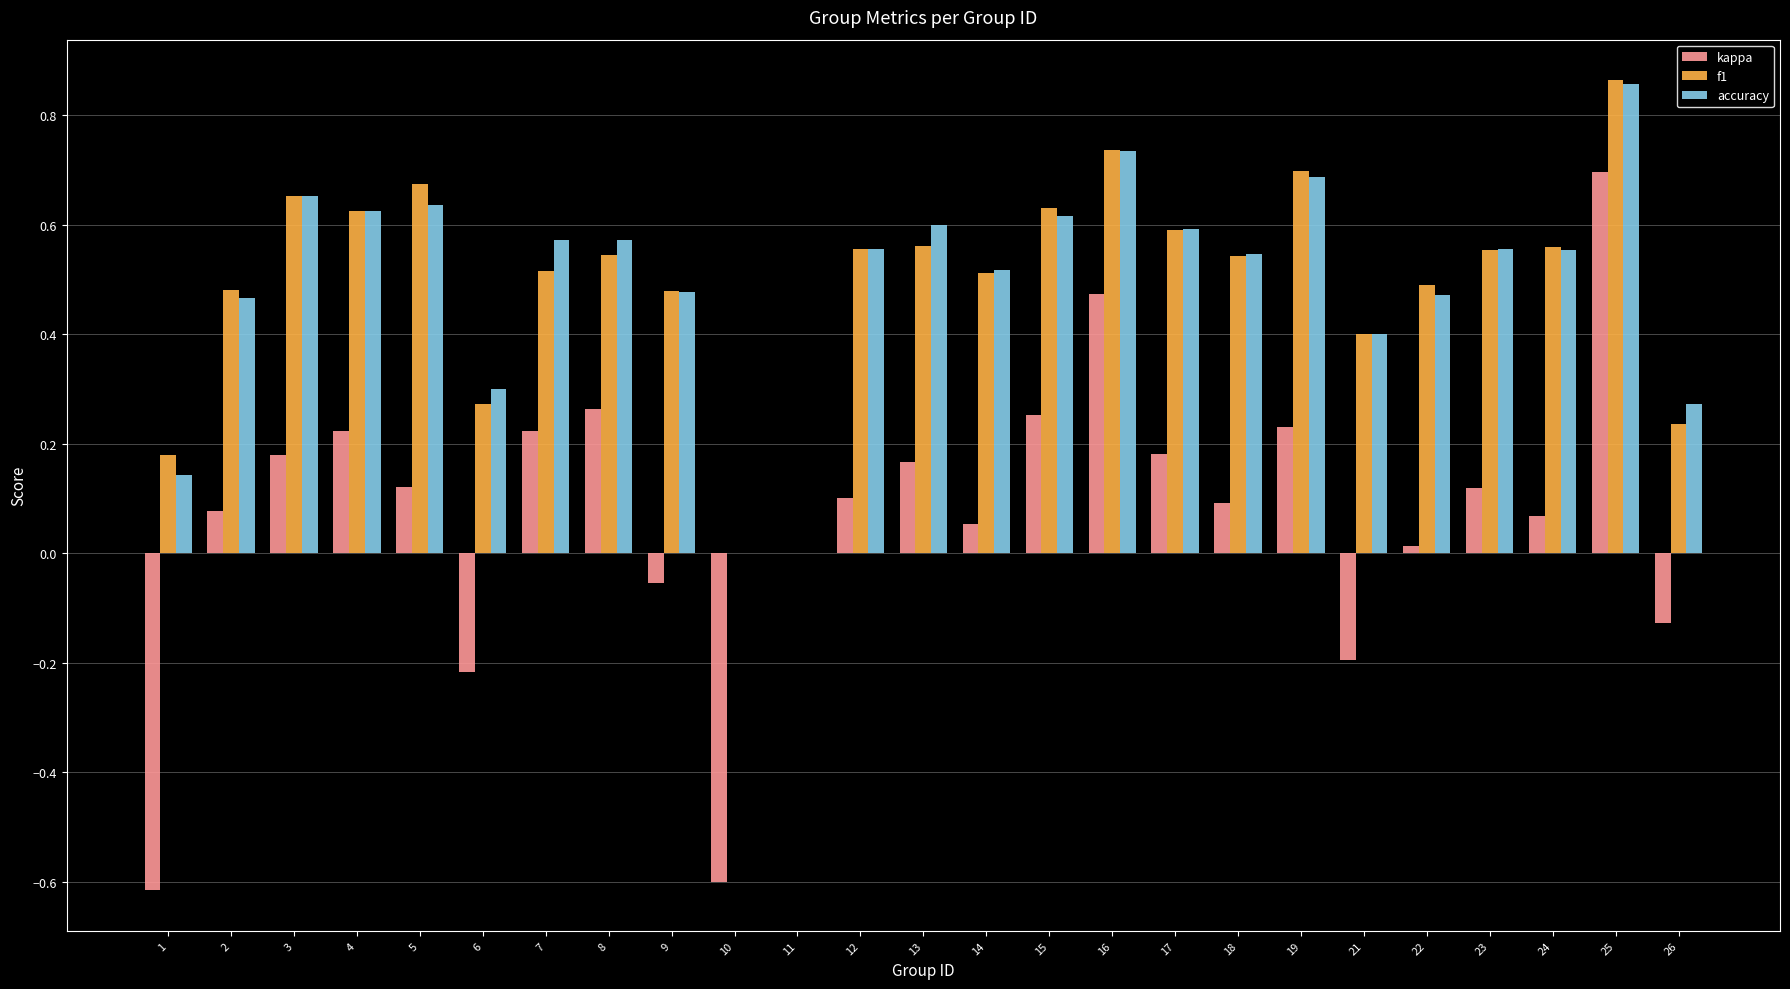

True or false: kappa has a value of 0.1 at 23.

True